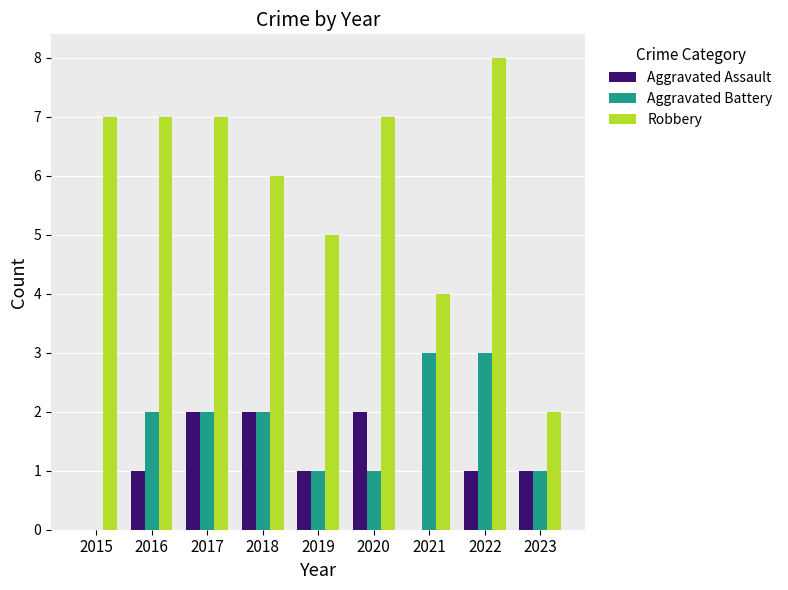

What is the maximum value shown in the chart?

8